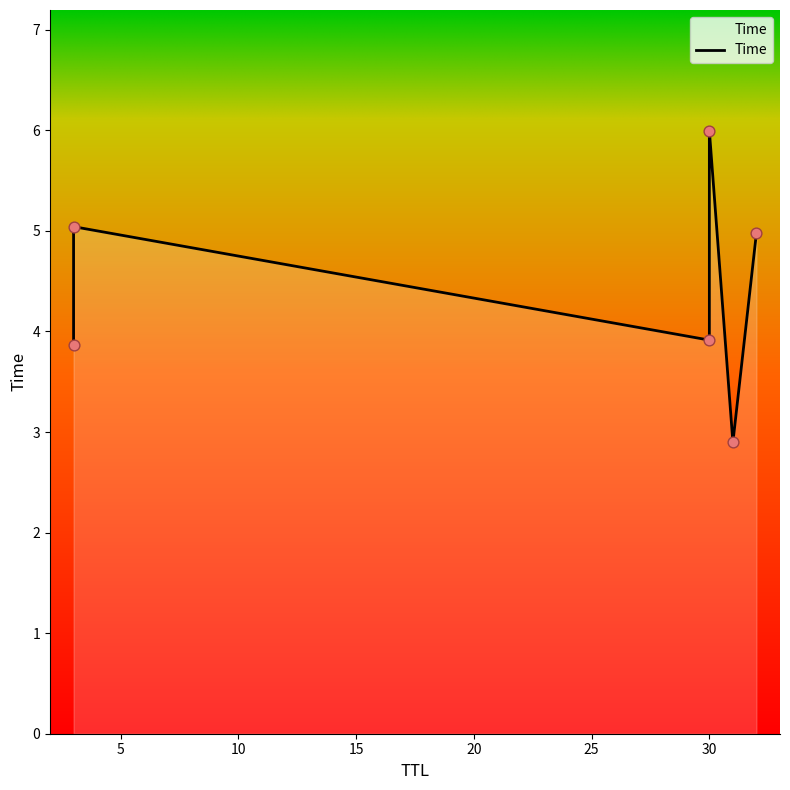

Between 3 and 32, which is larger?

32